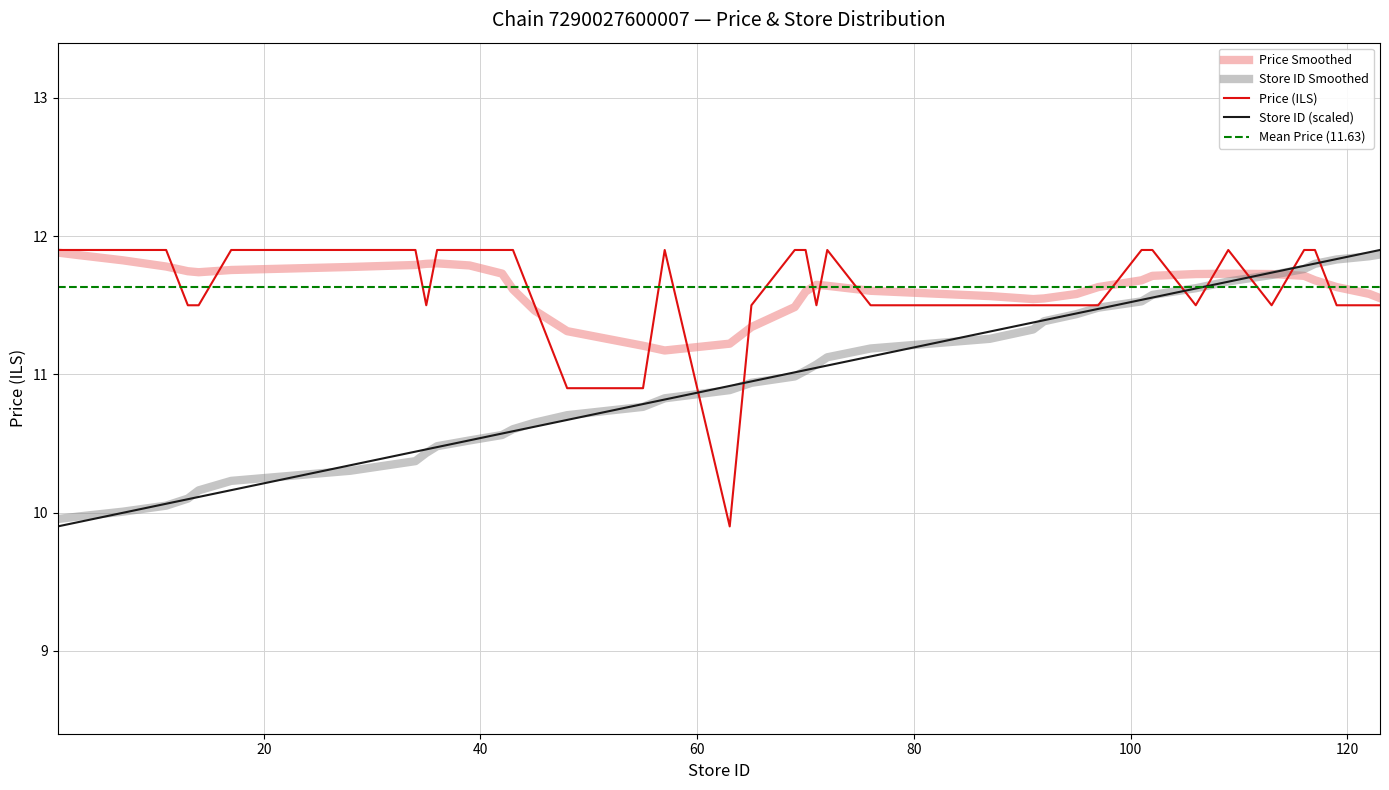

What is the minimum value for Chain 7290027600007 Price?

9.9